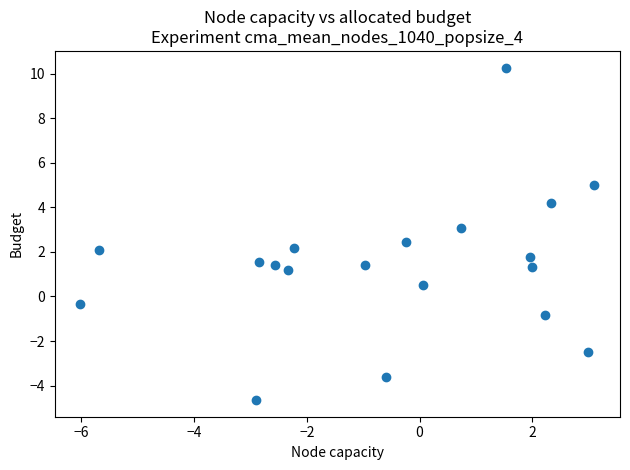

What is the range of Y values (max minus min)?

14.9